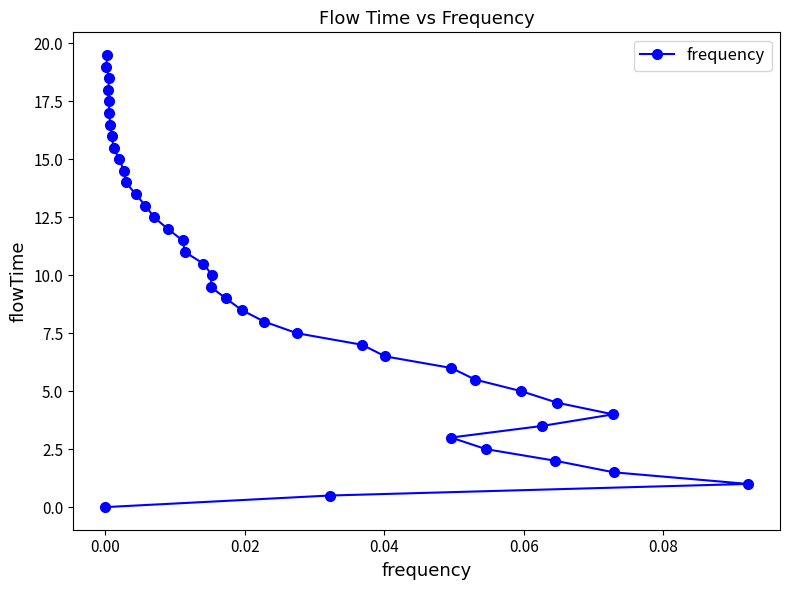

How many data points does each series have?

40